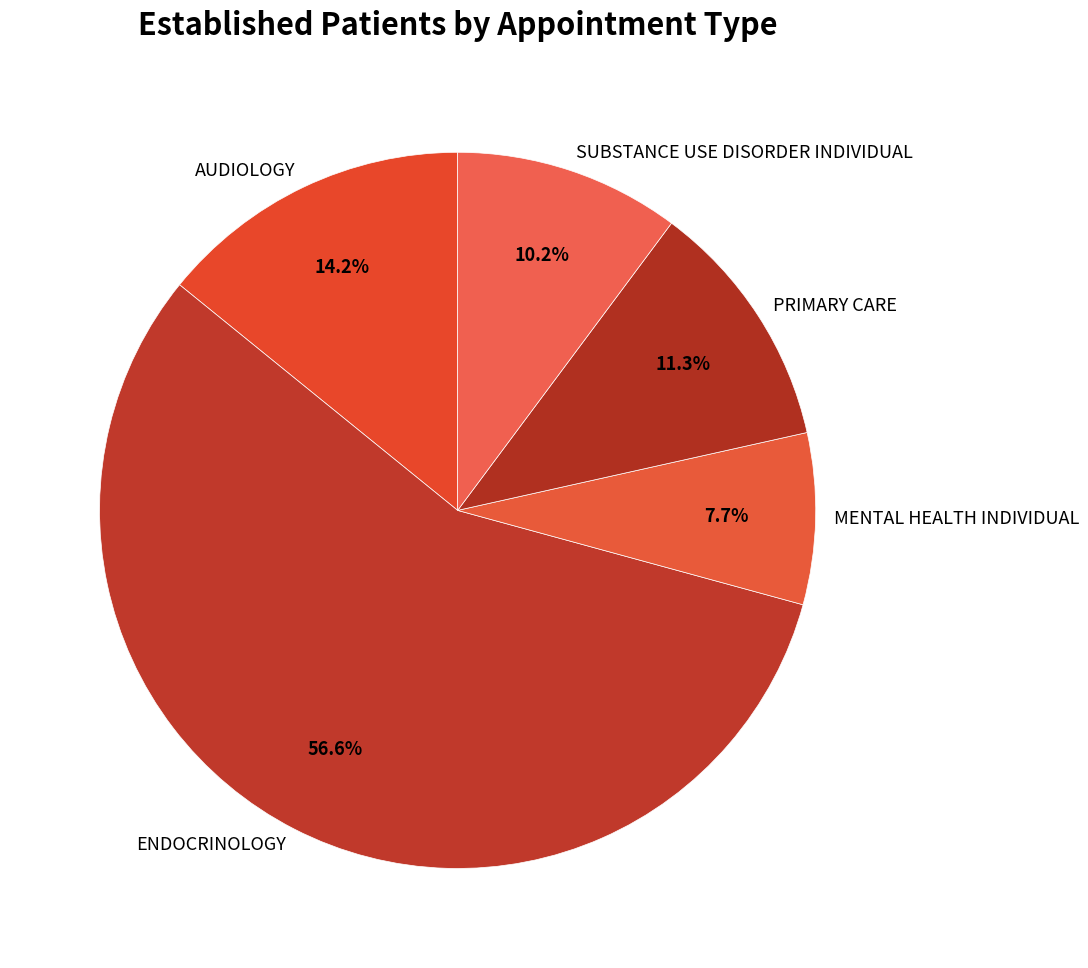

To the nearest percent, what is the average slice percentage?

20%